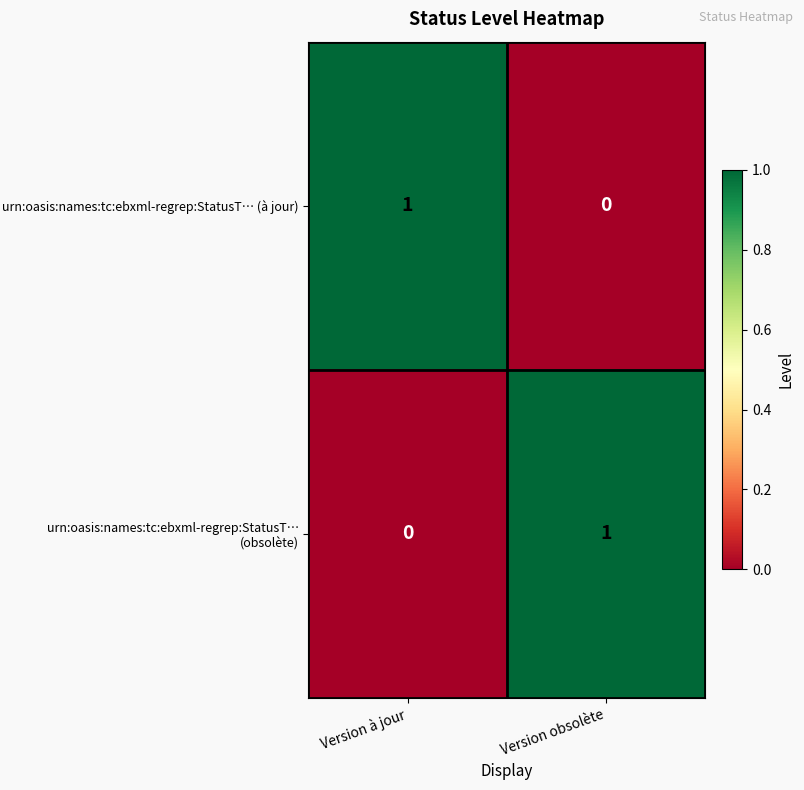

Count the number of data series in this chart.

2